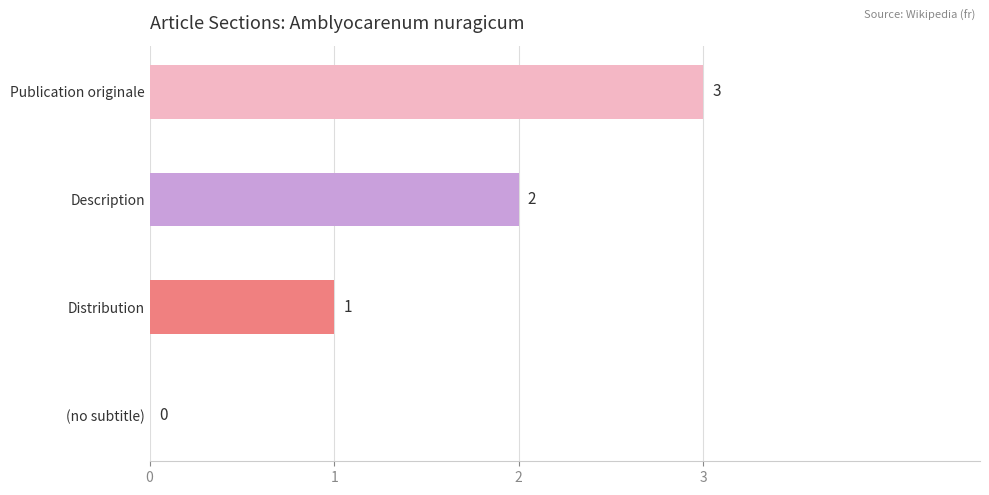

The value at Description is 1. True or false?

False